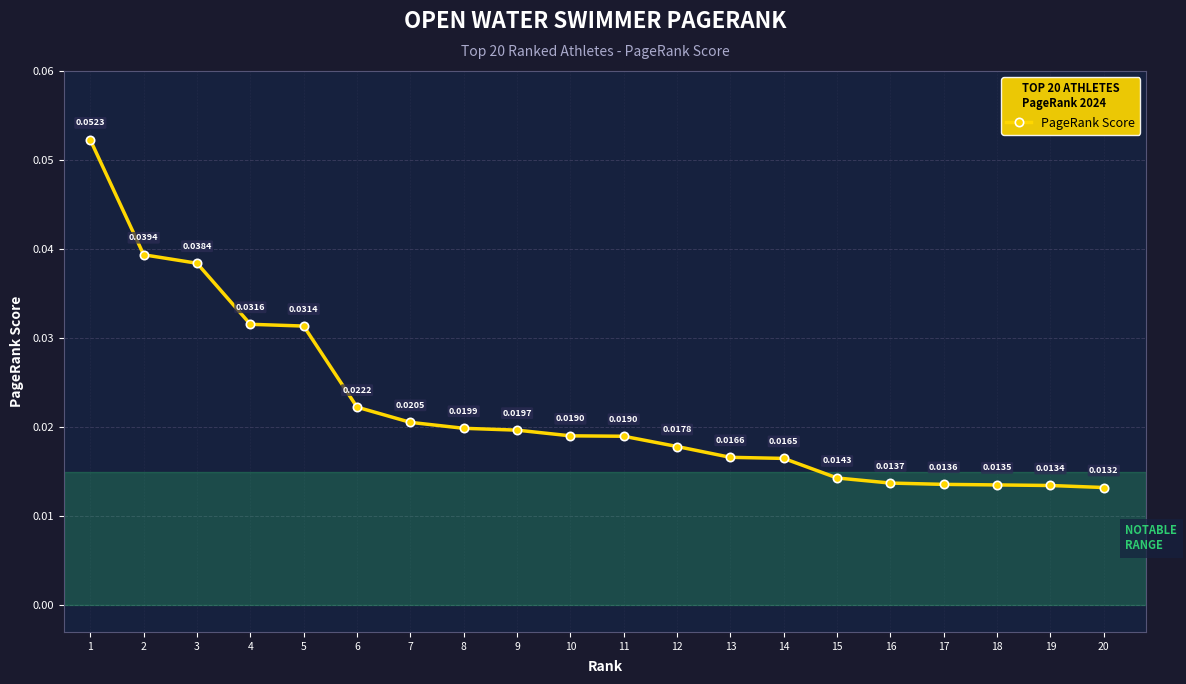

Which has a higher value, 10 or 18?

10